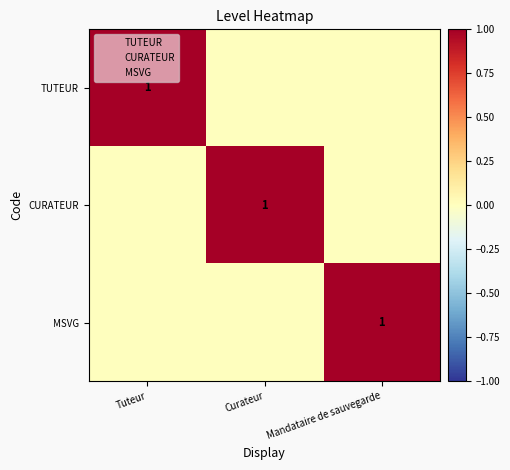

True or false: TUTEUR has a value of 0 at Tuteur.

False